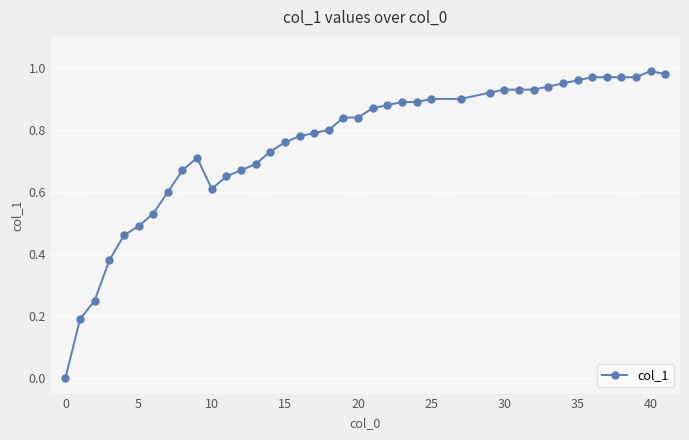

True or false: there are more than 1 points higher than both neighbors.

True